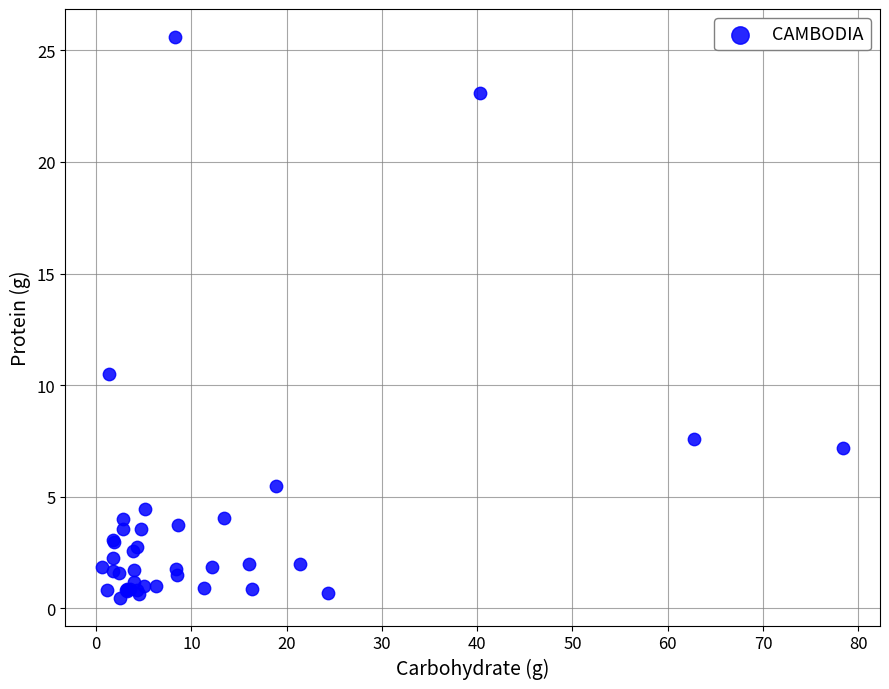

What Y value in the scatter plot is closest to 13?

10.5